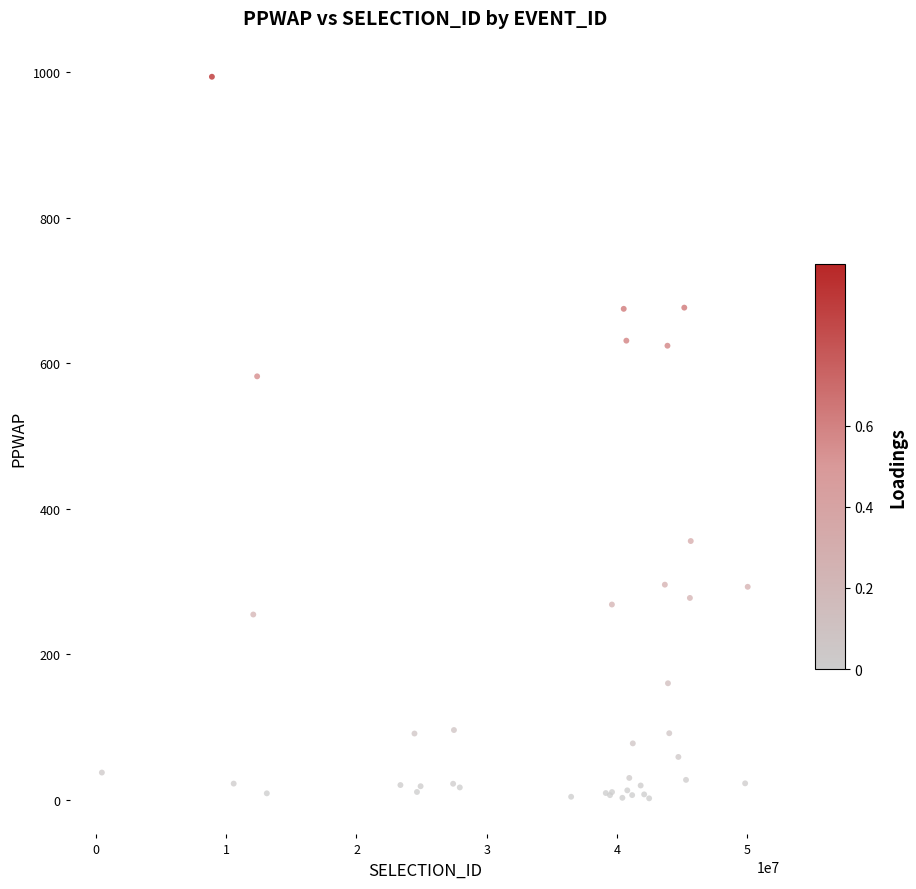

What Y value in the scatter plot is closest to 497?

582.0